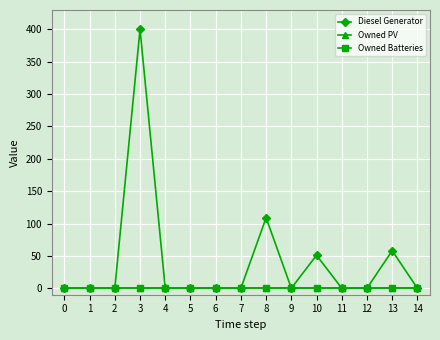

Reading left to right, what are all the values shown in this chart?

Diesel Generator: 0=0	1=0	2=0	3=400	4=0	5=0	6=0	7=0	8=109	9=0	10=51	11=0	12=0	13=58	14=0
Owned PV: 0=0	1=0	2=0	3=0	4=0	5=0	6=0	7=0	8=0	9=0	10=0	11=0	12=0	13=0	14=0
Owned Batteries: 0=0	1=0	2=0	3=0	4=0	5=0	6=0	7=0	8=0	9=0	10=0	11=0	12=0	13=0	14=0